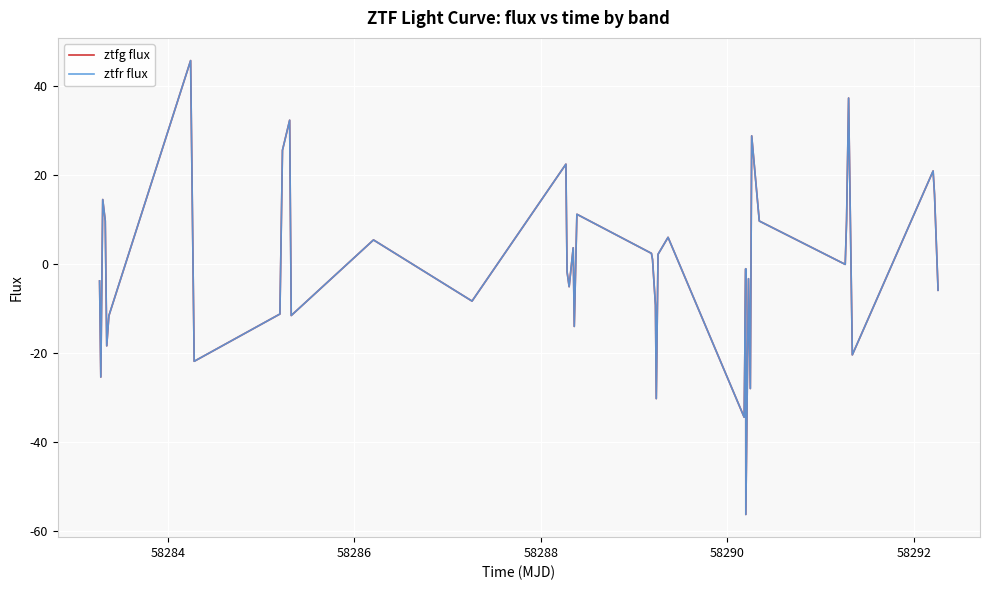

Which series has the widest spread of values?

ztfg flux